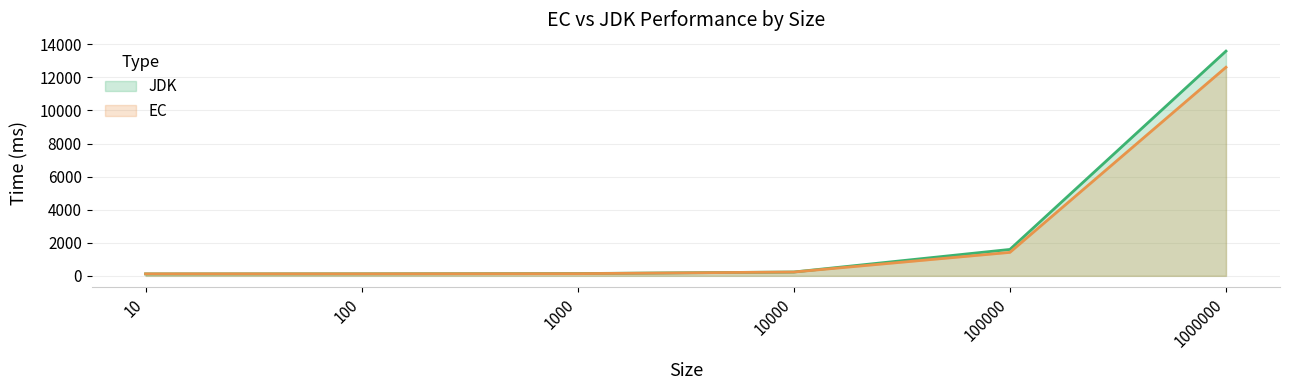

Does the chart have visible grid lines?

Yes